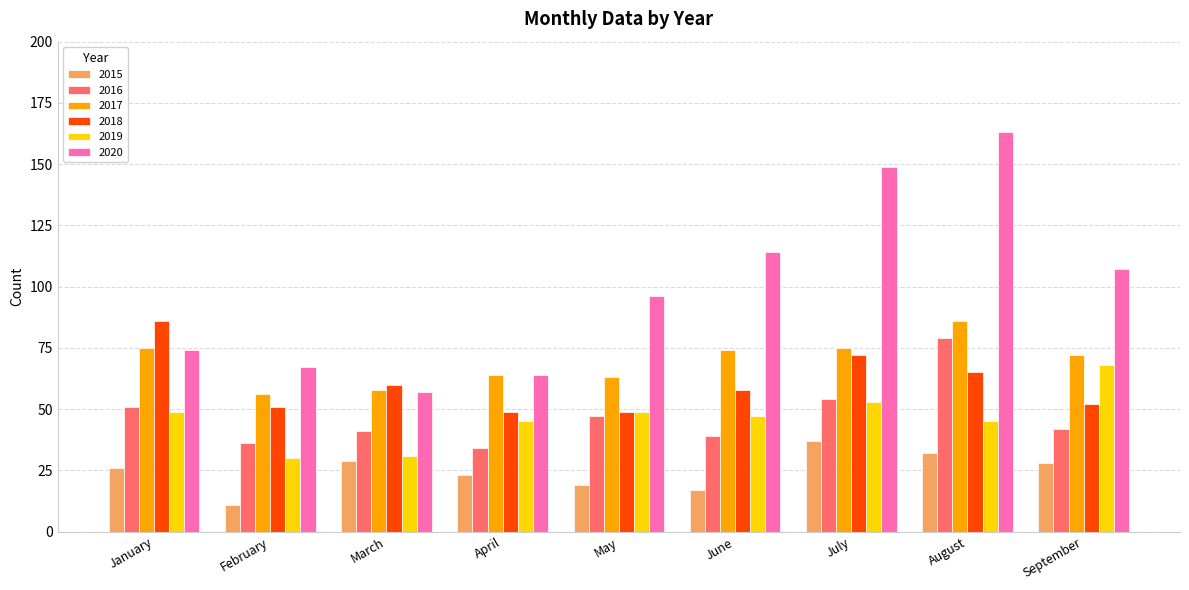

How many bars are there in each group?

6